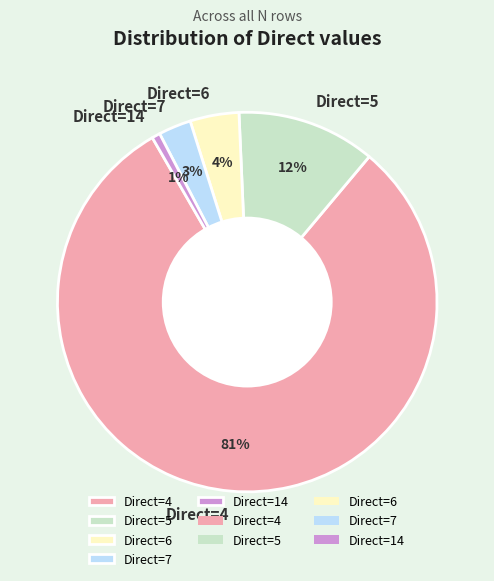

Is there any slice that represents more than half of the pie?

Yes